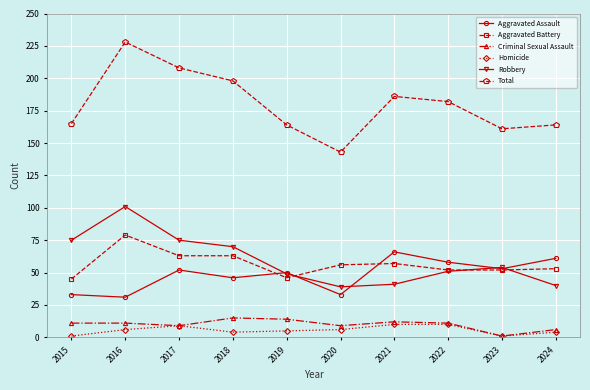

Between 2017 and 2020, which series saw the biggest shift?

Total